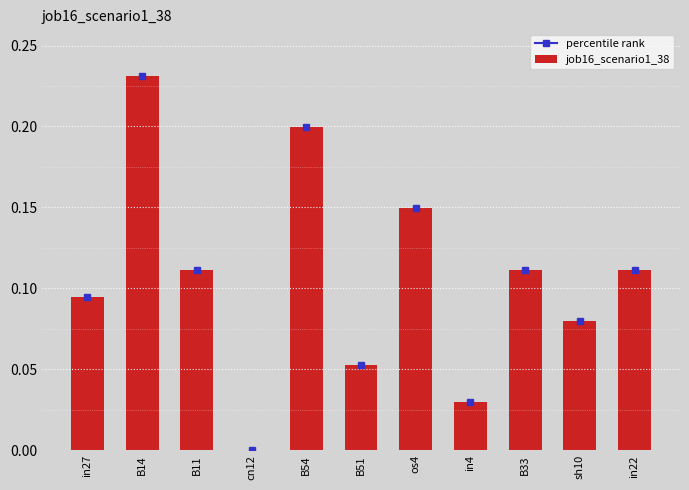

What is the change in value from in4 to B33?

+0.1